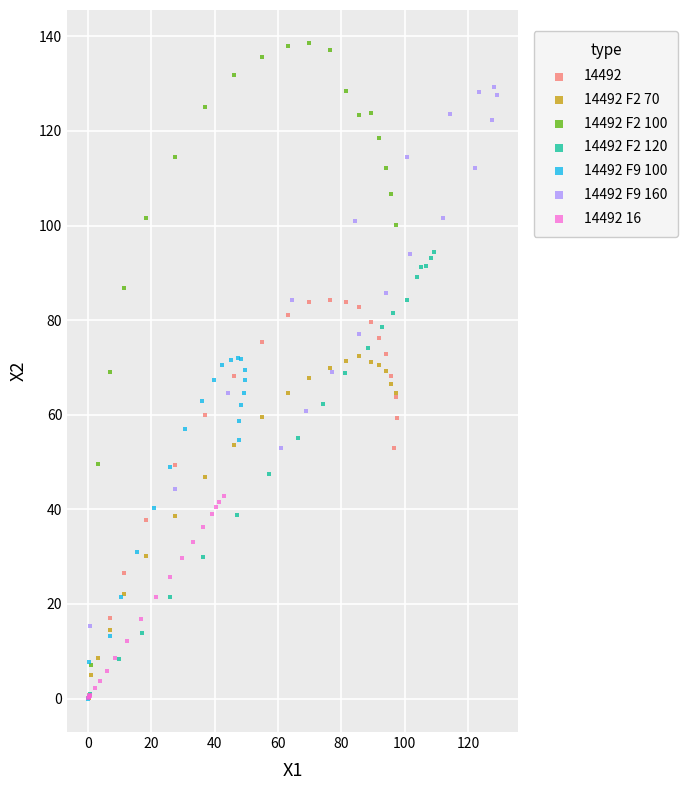

Which series reaches the maximum Y coordinate?

14492 F2 100